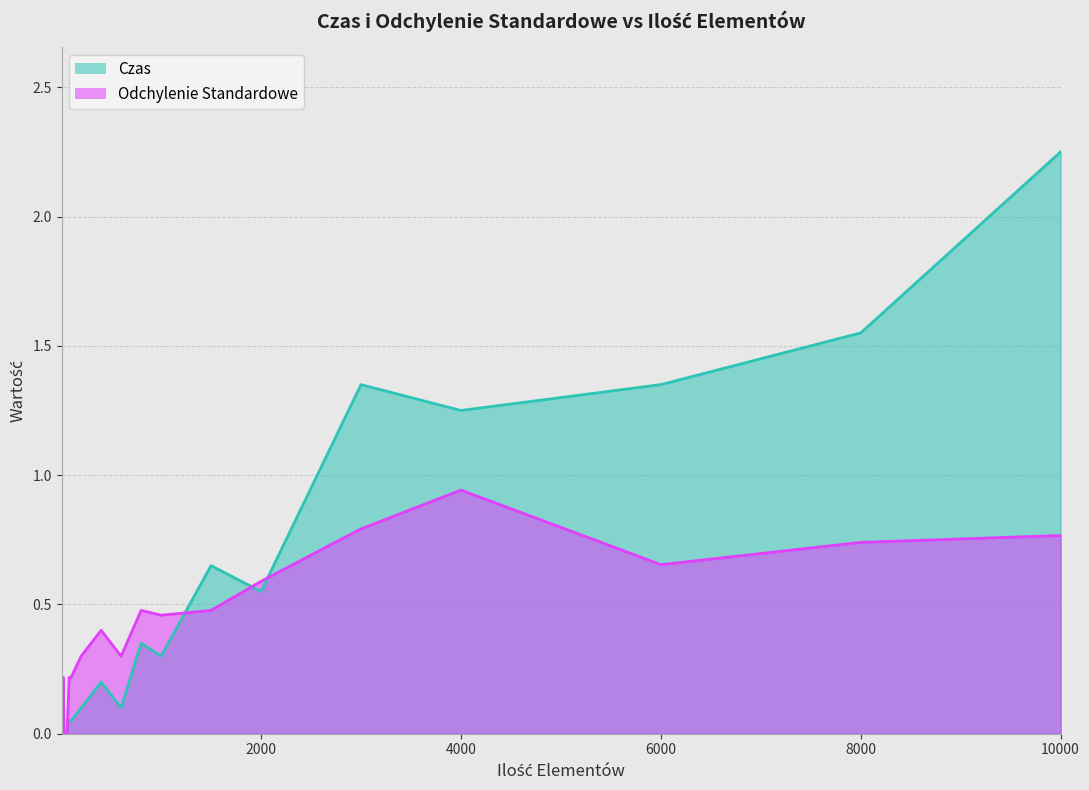

Which category has the highest value in the Odchylenie Standardowe series?

4000